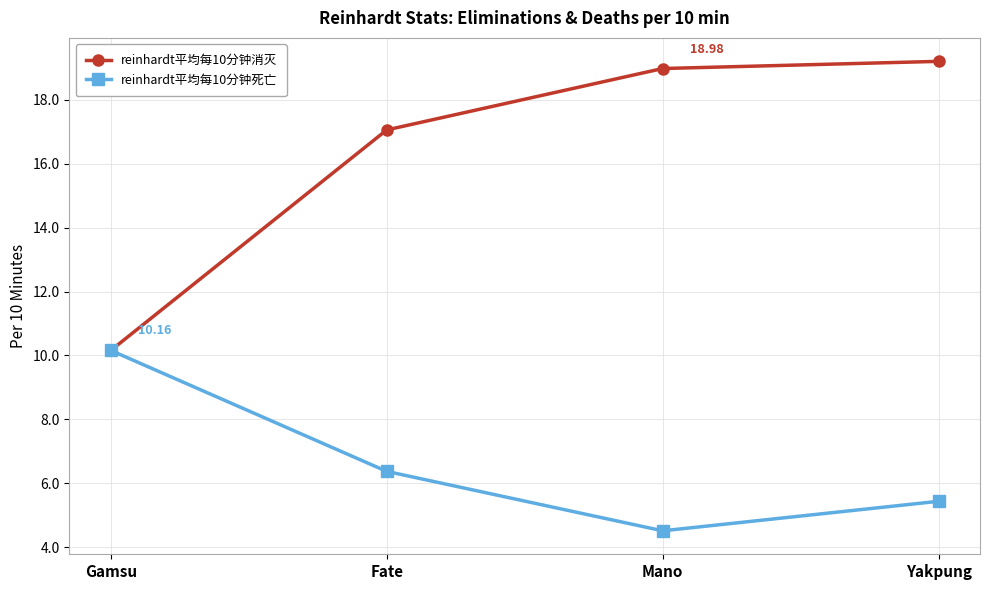

Reading left to right, what are all the values shown in this chart?

reinhardt平均每10分钟消灭: Gamsu=10.2	Fate=17.1	Mano=19.0	Yakpung=19.2
reinhardt平均每10分钟死亡: Gamsu=10.2	Fate=6.4	Mano=4.5	Yakpung=5.4